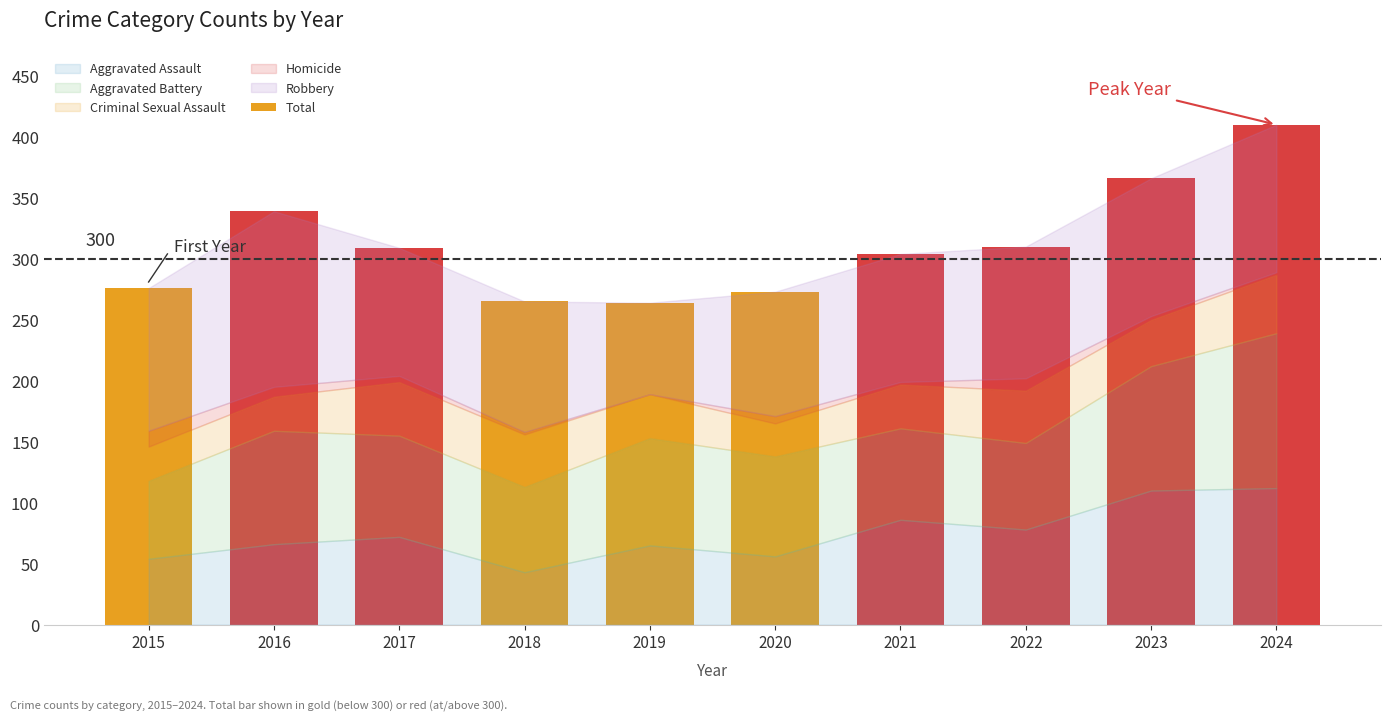

Is it true that the value at 2019 is 264?

True